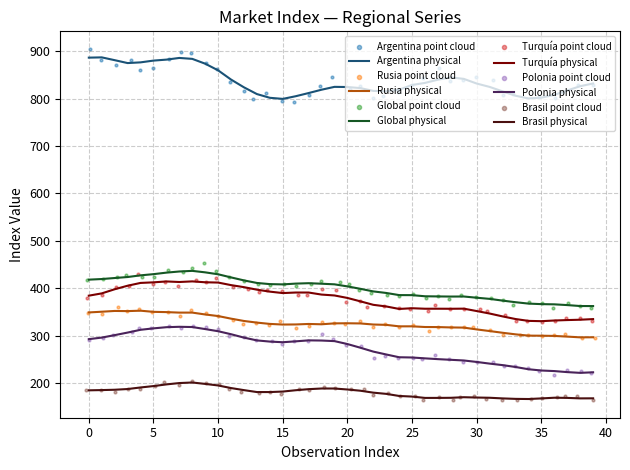

What are all the series names shown in the legend?

Argentina, Rusia, Global, Turquia, Polonia, Brasil